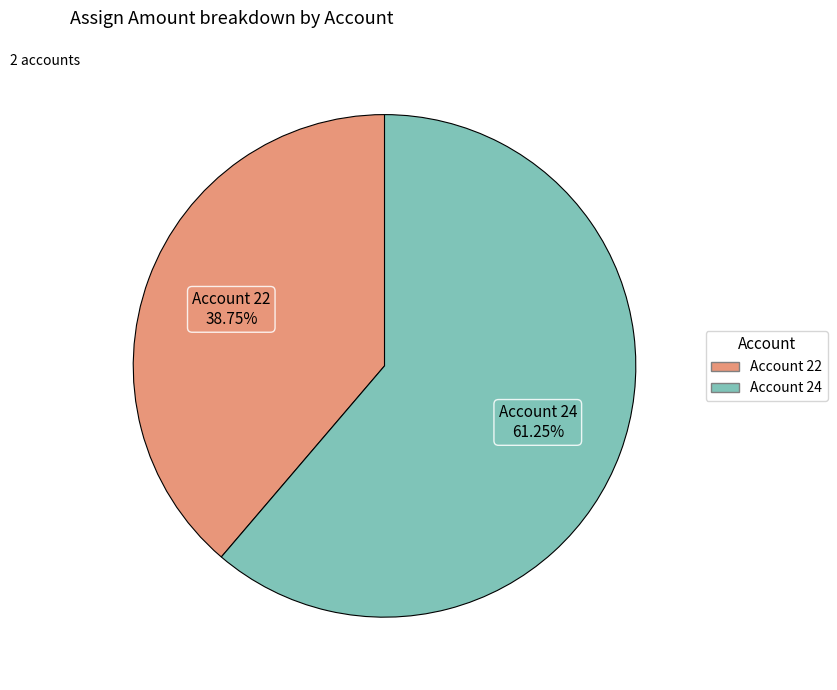

Is there any slice that represents more than half of the pie?

Yes